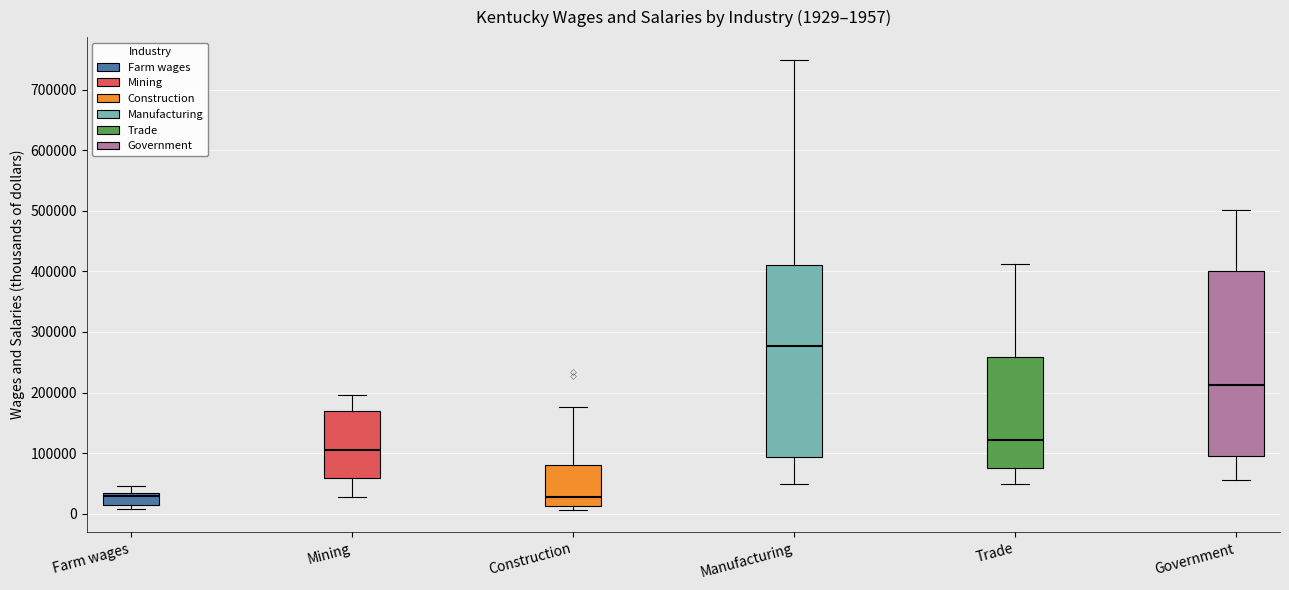

Which box has the highest median line?

Manufacturing